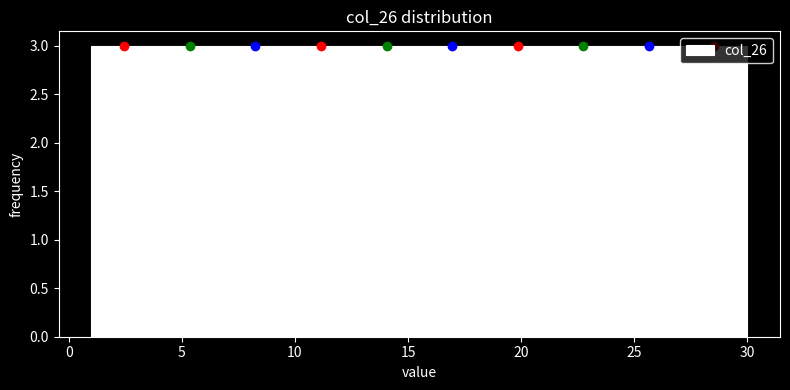

Reading left to right, transcribe this chart: for each bar, give the range it covers on the x-axis and its height. Neither the bar edges nor the heights are printed on the chart, so give them approximately, as read against the axes.

1.0 to 3.9: 3
3.9 to 6.8: 3
6.8 to 9.7: 3
9.7 to 12.6: 3
12.6 to 15.5: 3
15.5 to 18.4: 3
18.4 to 21.3: 3
21.3 to 24.2: 3
24.2 to 27.1: 3
27.1 to 30.0: 3